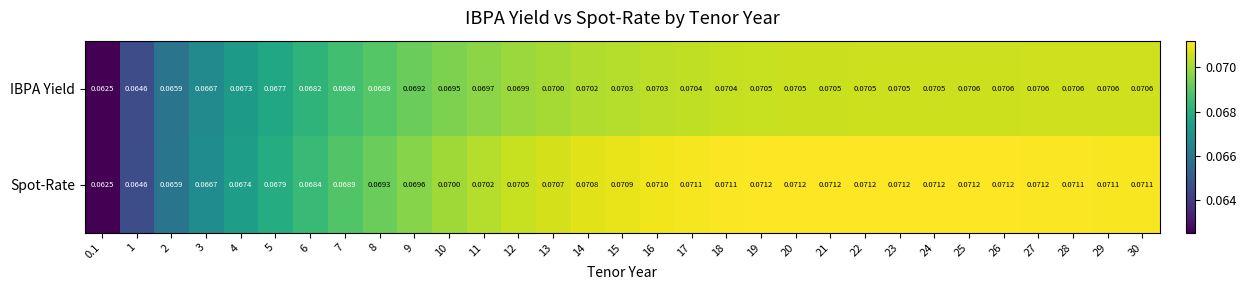

Which series has the largest total across all categories?

Spot-Rate